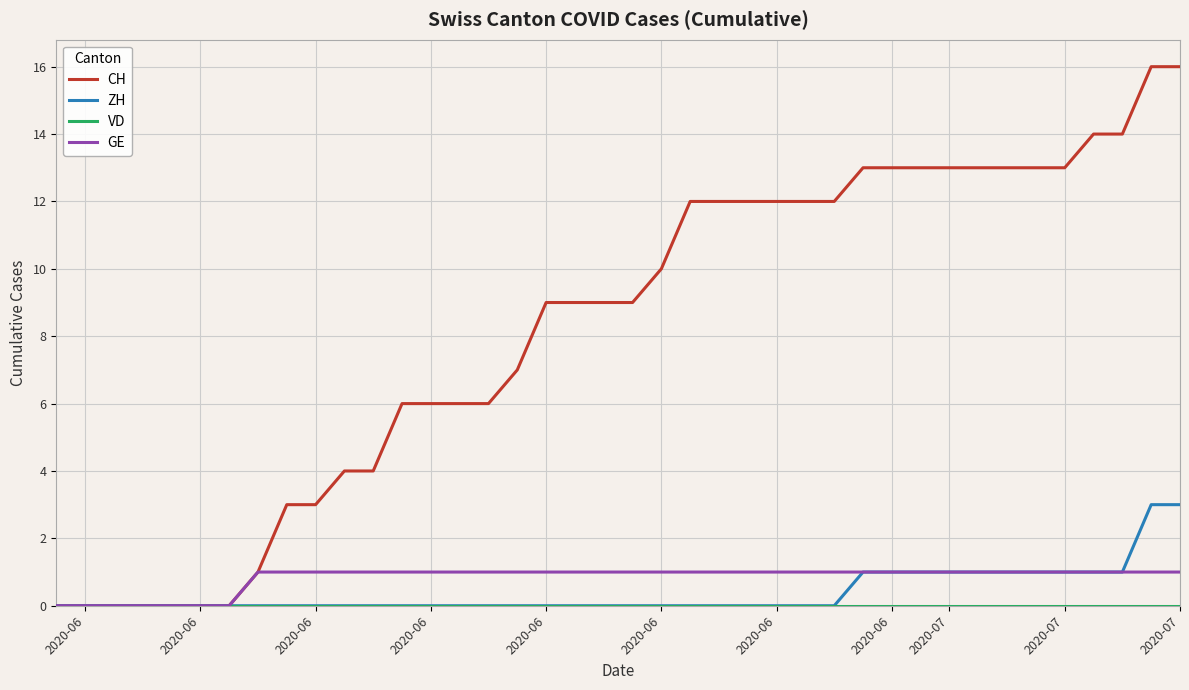

Which series has the largest total across all categories?

CH